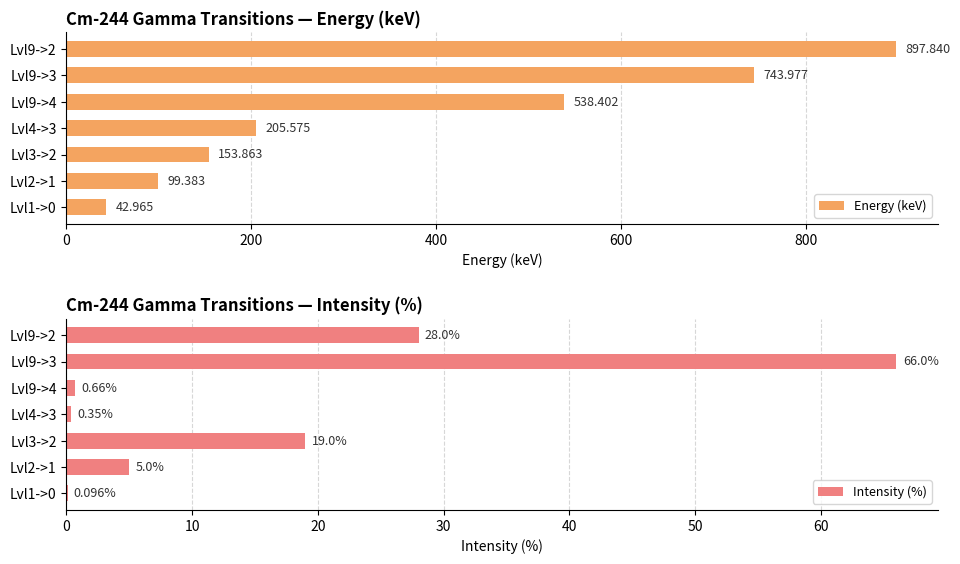

Which series has the widest spread of values?

Energy (keV)